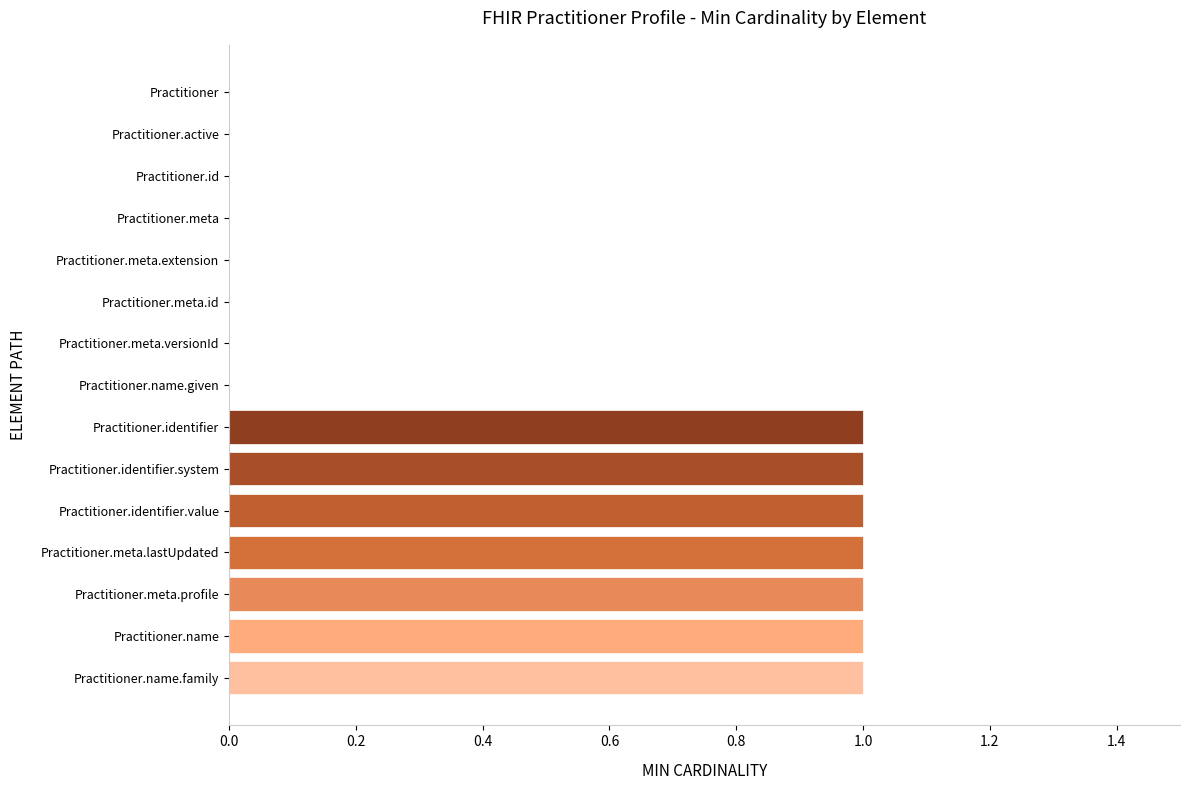

Reading bottom to top, extract all data points from this chart.

Practitioner.name.family=1	Practitioner.name=1	Practitioner.meta.profile=1	Practitioner.meta.lastUpdated=1	Practitioner.identifier.value=1	Practitioner.identifier.system=1	Practitioner.identifier=1	Practitioner.name.given=0	Practitioner.meta.versionId=0	Practitioner.meta.id=0	Practitioner.meta.extension=0	Practitioner.meta=0	Practitioner.id=0	Practitioner.active=0	Practitioner=0